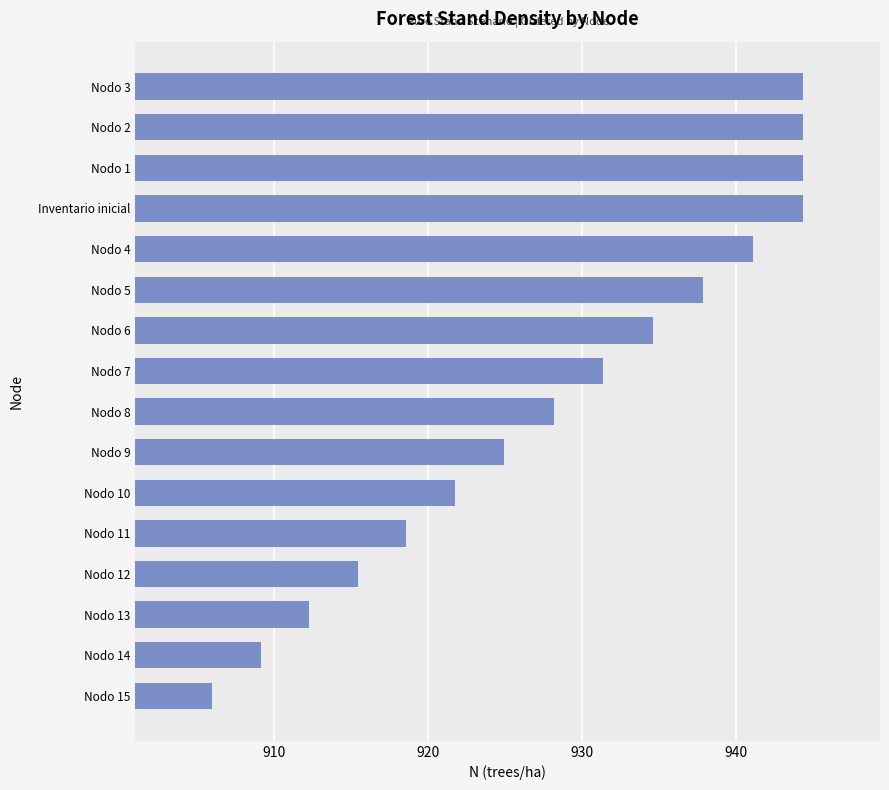

Read the value at Nodo 3.

944.3